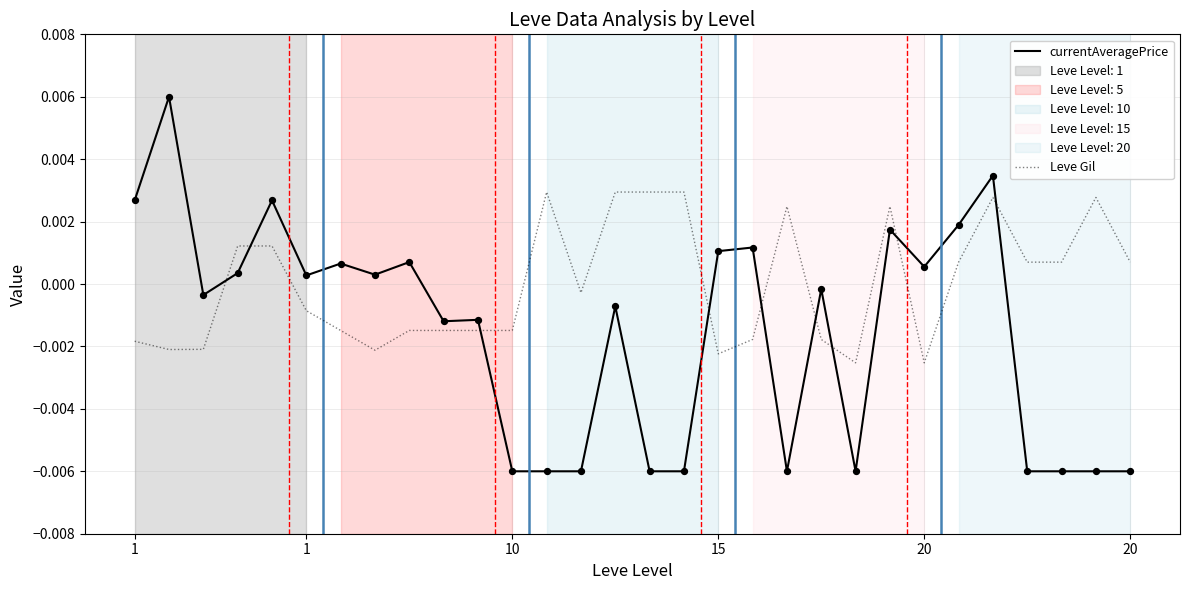

At how many categories does at least one series exceed 0?

23